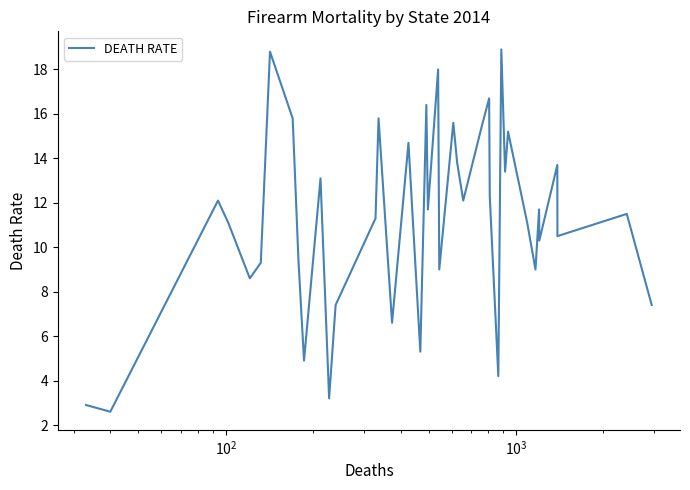

Is this an area chart (filled region under the line)?

No